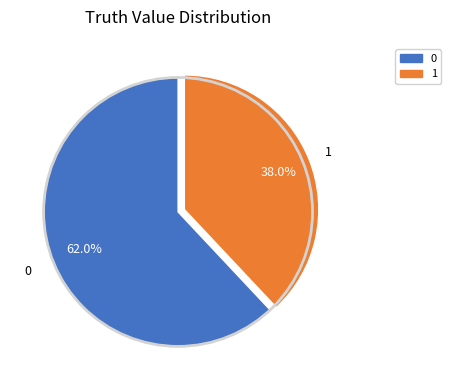

Approximately how many times larger is the value at 0 compared to 1?

1.6